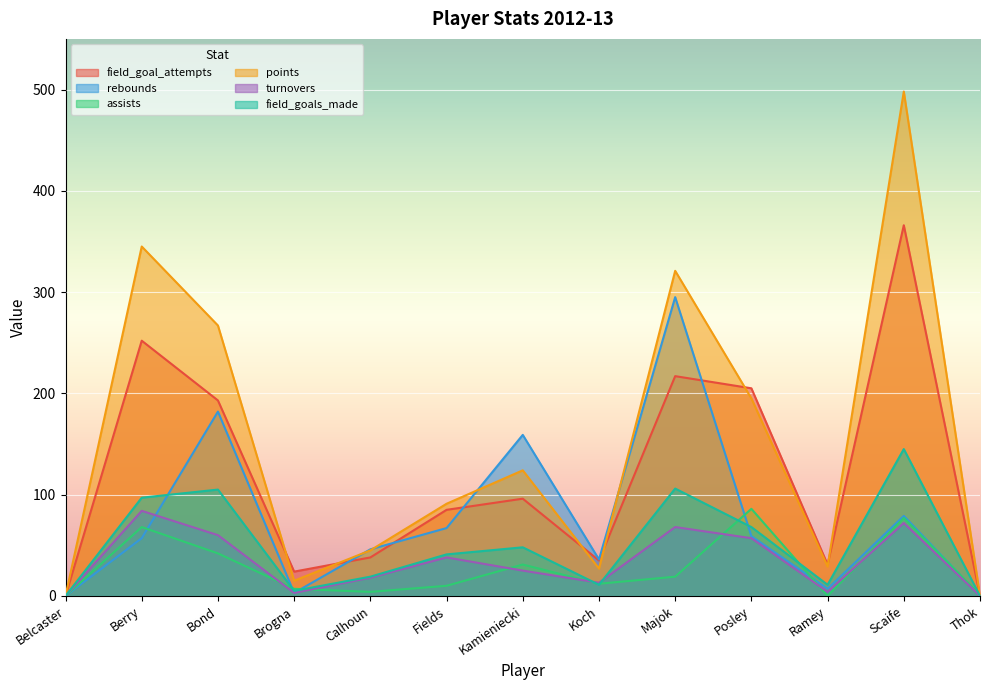

Which series has the largest total across all categories?

points